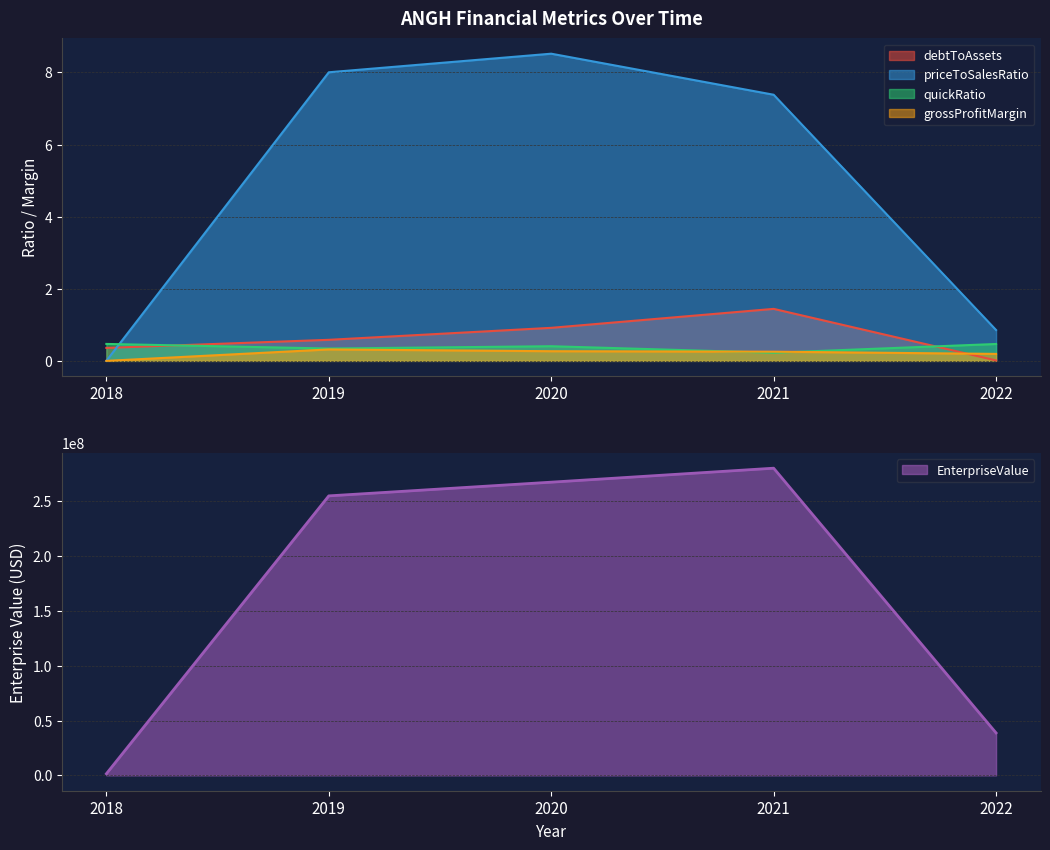

Reading left to right, list all the values displayed in this chart.

EnterpriseValue: 1475001.0	254951708.9	267455814.0	280204856.4	38722587.6
debtToAssets: 0.4	0.6	0.9	1.4	0.0
priceToSalesRatio: 0.0	8.0	8.5	7.4	0.9
quickRatio: 0.5	0.3	0.4	0.2	0.5
grossProfitMargin: 0.0	0.3	0.3	0.3	0.2